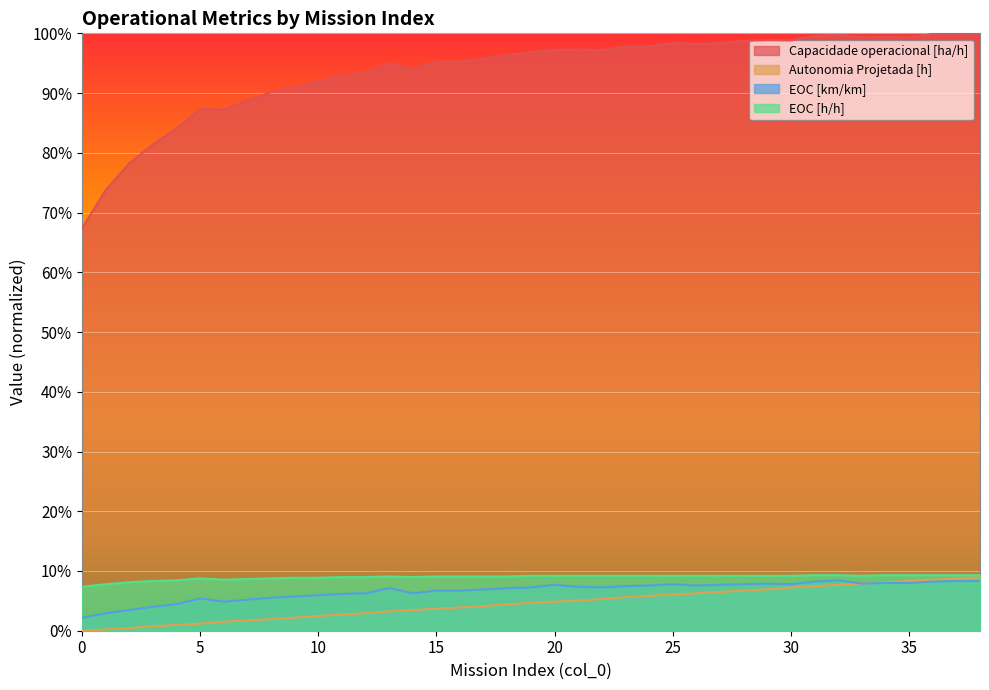

Which series has the largest total across all categories?

Capacidade operacional [ha/h]